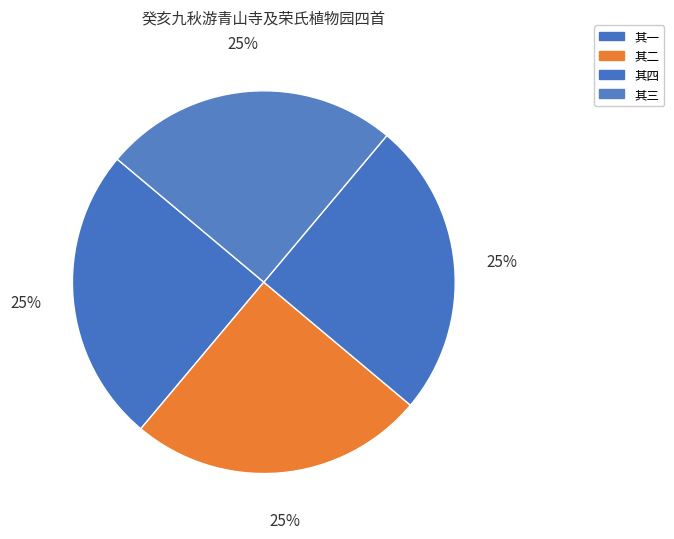

What percentage is the 其四 slice, to the nearest percent?

25%